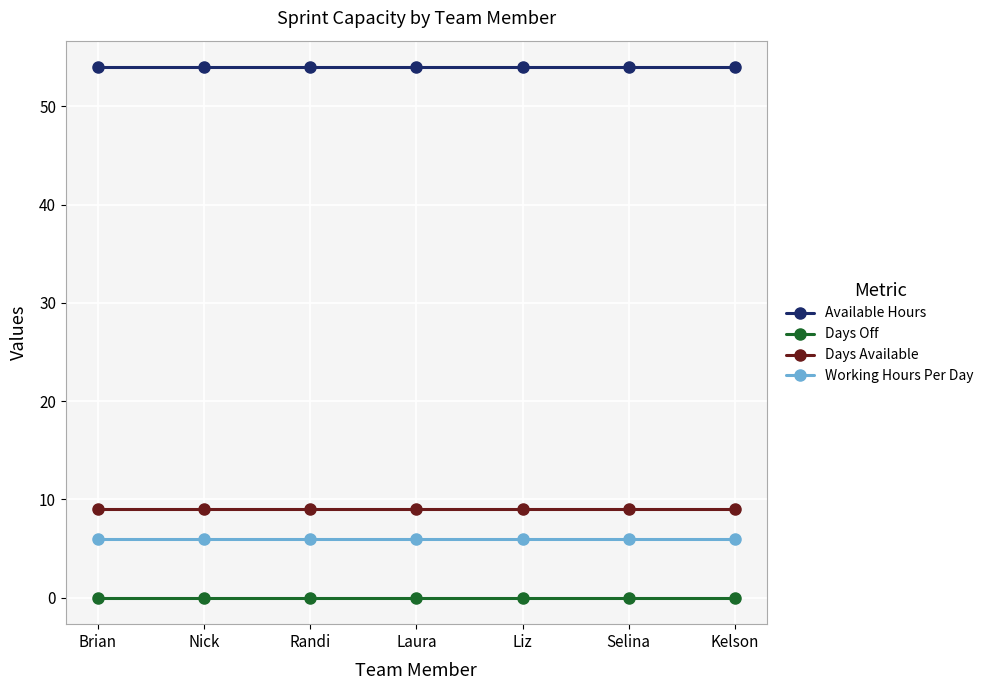

Does the chart display data point markers on the line(s)?

Yes